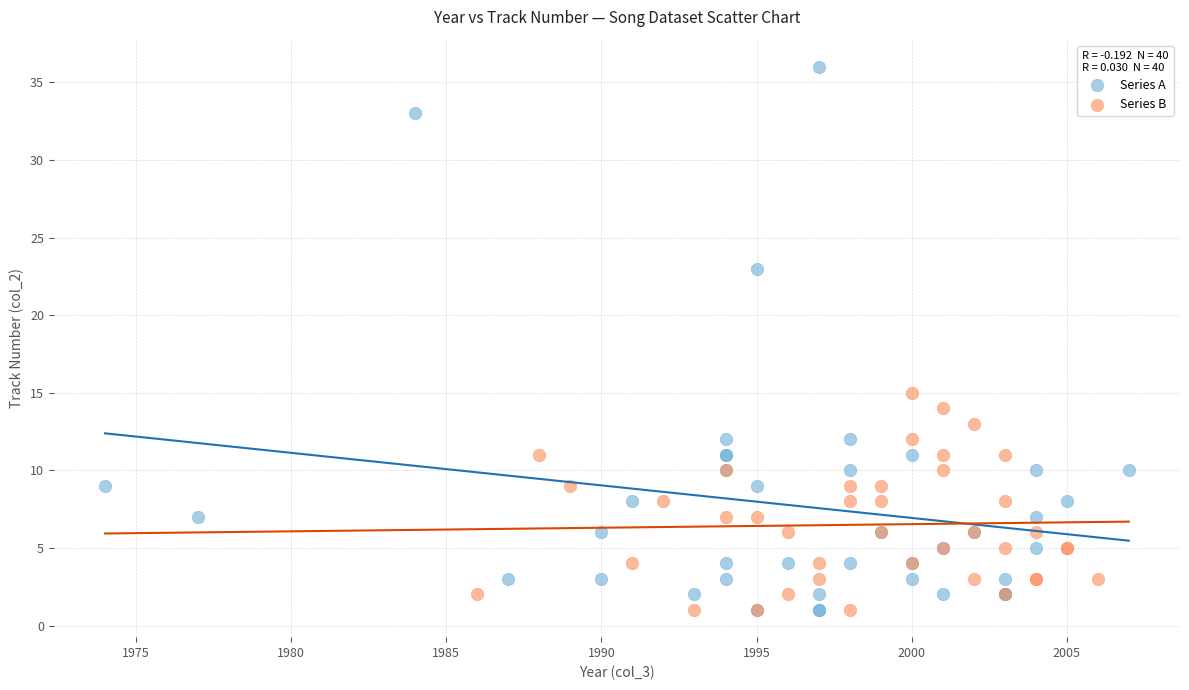

Which series has the widest spread of Y values?

Series A